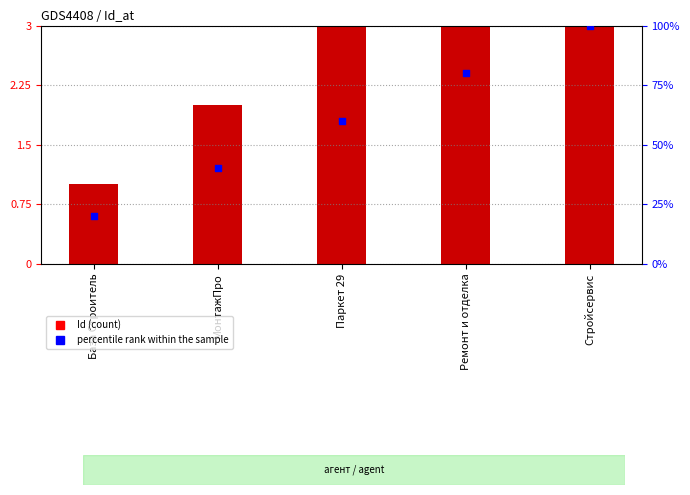

What is the total value across all series at МонтажПро?

42